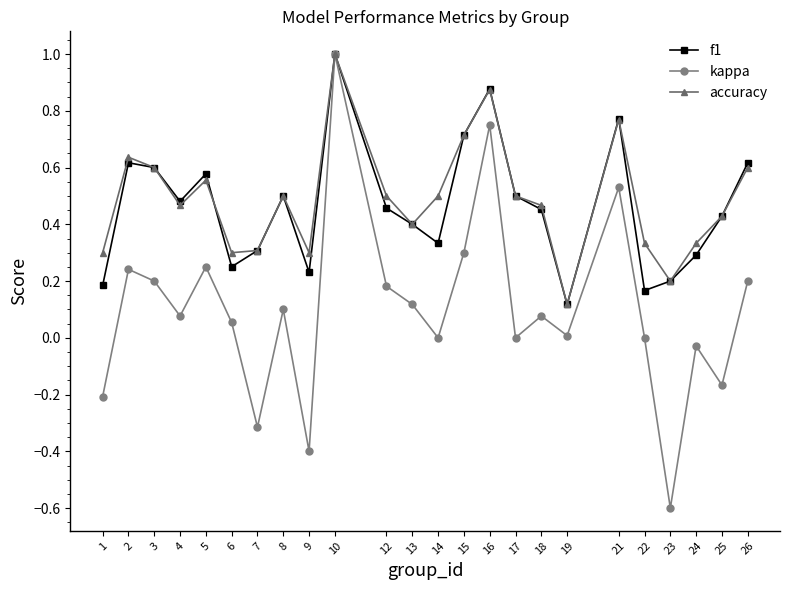

What is the total value across all series at 21?

2.1